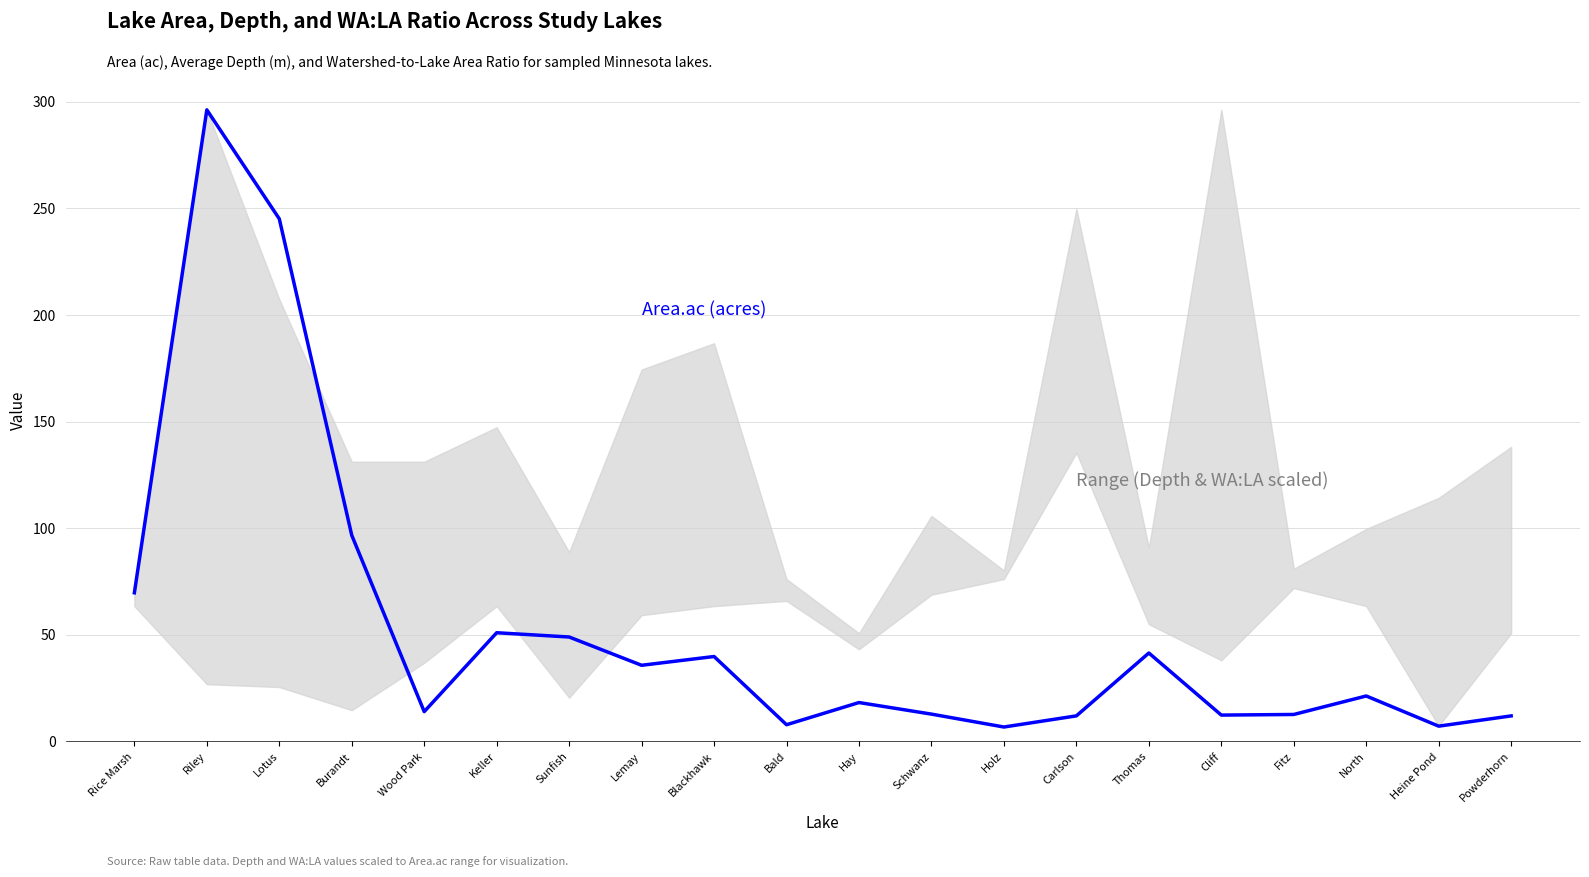

Which has a higher value, Wood Park or Rice Marsh?

Rice Marsh